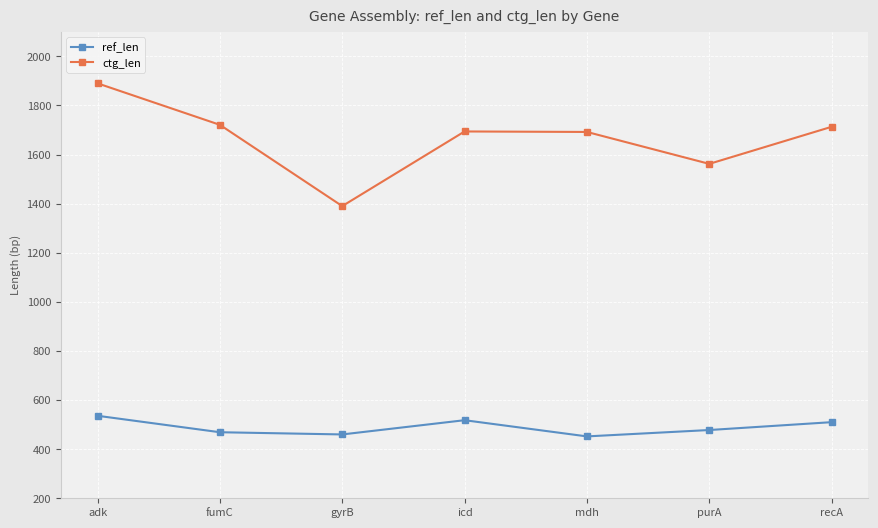

True or false: ctg_len has more than 1 points higher than both neighbors.

False